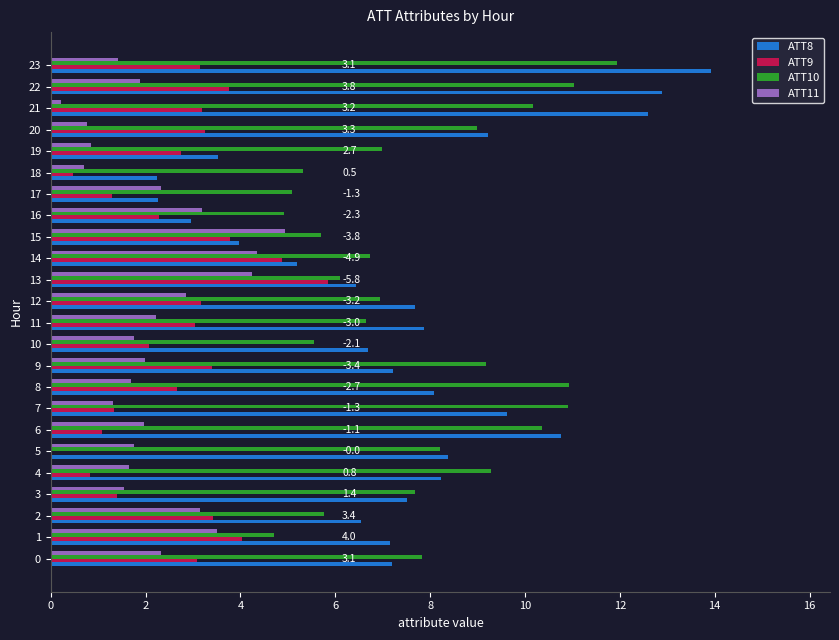

At which category is the sum across all series the highest?

23